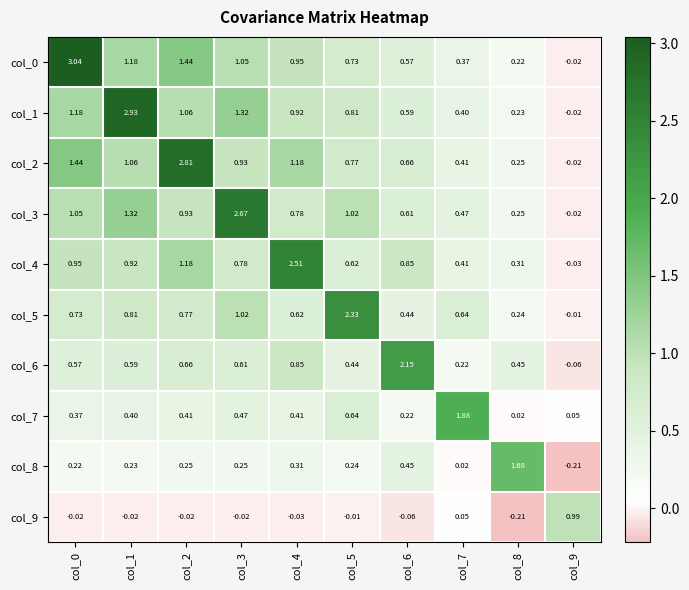

Is the value of col_6 at col_7 greater than the value of col_1 at col_0?

No